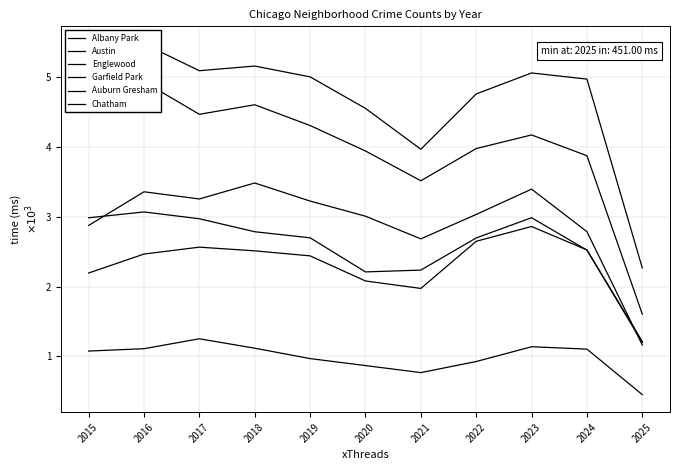

What is the average value of the Englewood series?

4008